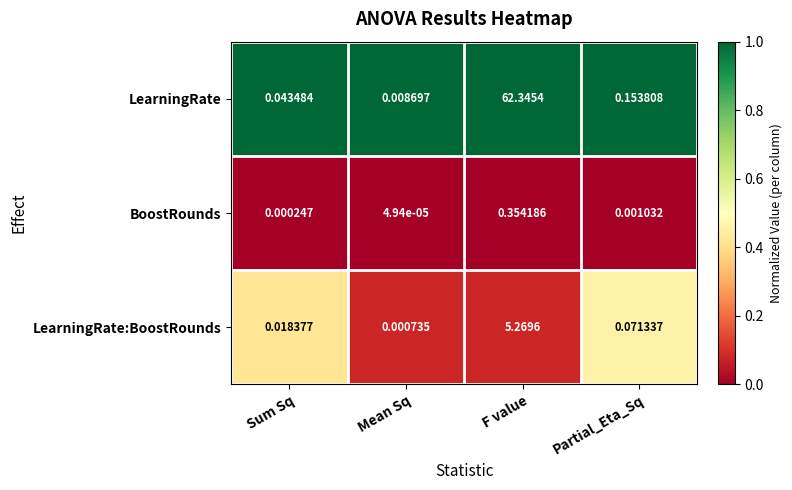

Which series has the largest range (max minus min)?

LearningRate